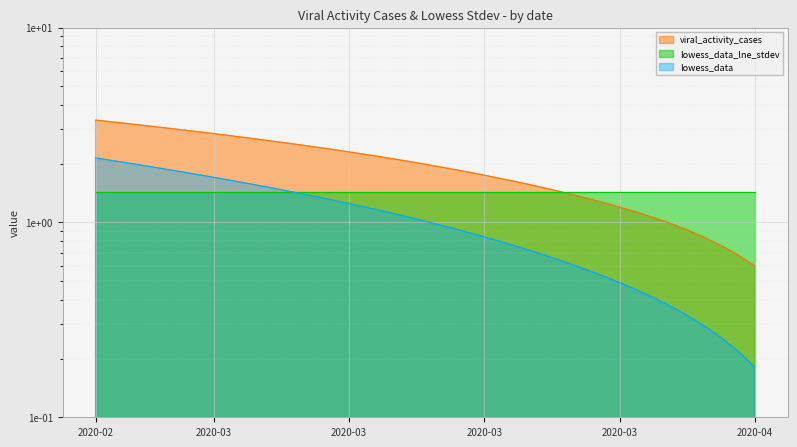

Rank the categories by viral_activity_cases value from lowest to highest.

2020-04-06, 2020-04-05, 2020-04-04, 2020-04-03, 2020-04-02, 2020-04-01, 2020-03-31, 2020-03-30, 2020-03-29, 2020-03-28, 2020-03-27, 2020-03-26, 2020-03-25, 2020-03-24, 2020-03-23, 2020-03-22, 2020-03-21, 2020-03-20, 2020-03-19, 2020-03-18, 2020-03-17, 2020-03-16, 2020-03-15, 2020-03-14, 2020-03-13, 2020-03-12, 2020-03-11, 2020-03-10, 2020-03-09, 2020-03-08, 2020-03-07, 2020-03-06, 2020-03-05, 2020-03-04, 2020-03-03, 2020-03-02, 2020-03-01, 2020-02-29, 2020-02-28, 2020-02-27